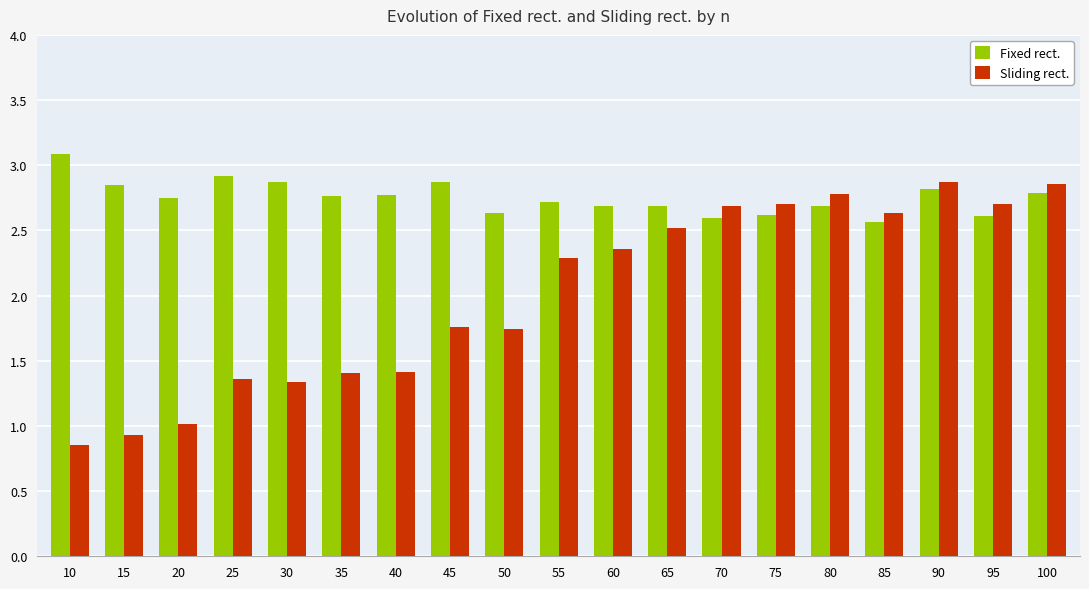

What is the value of the Sliding rect. bar at the 3rd from the left?

1.0